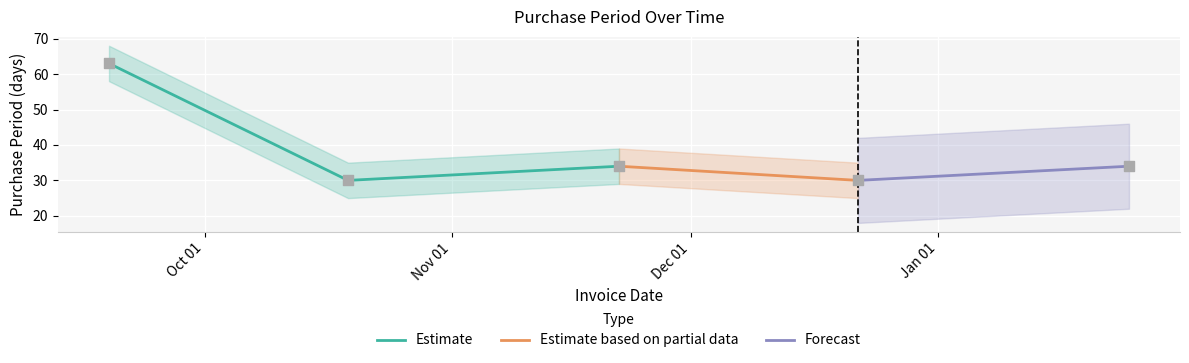

Which has a higher value, 2017-01-25 or 2016-10-19?

2017-01-25